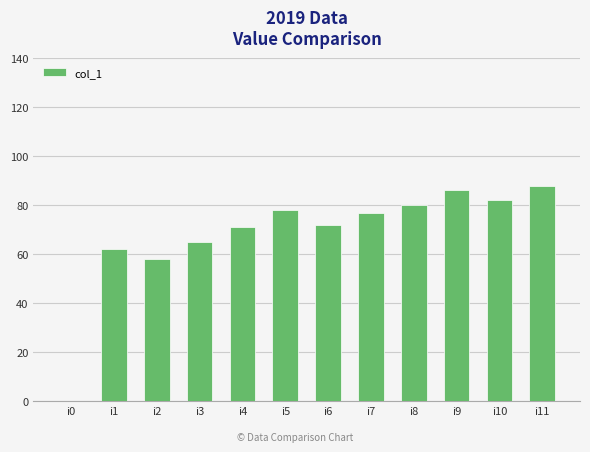

Between i1 and i9, which is larger?

i9